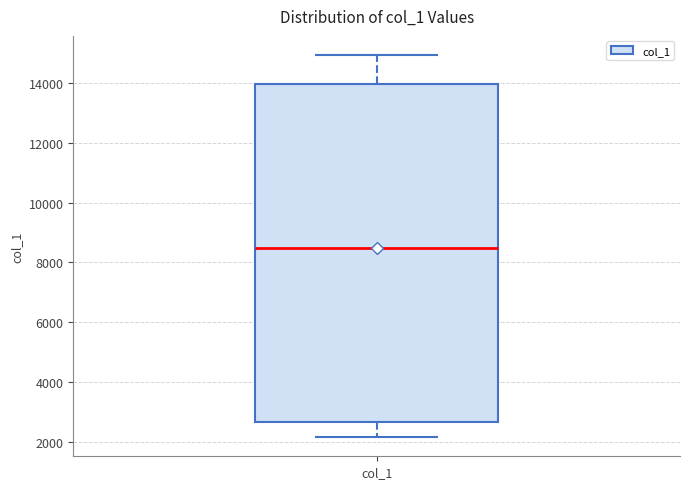

Transcribe this box plot: give where the median line is, the range the box spans, and where the two whiskers end, as read against the y-axis. The values are not printed on the chart, so give them approximately, as read against the axis.

median 8600, box 2600 to 14000, whiskers 2200 to 15000